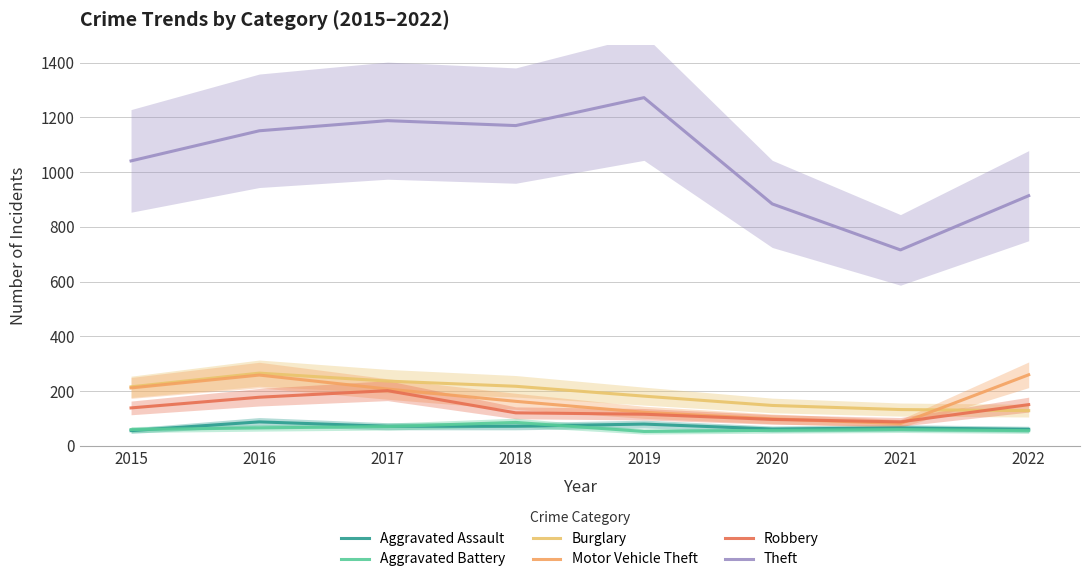

Is the value of Theft at 2017 greater than the value of Aggravated Assault at 2022?

Yes